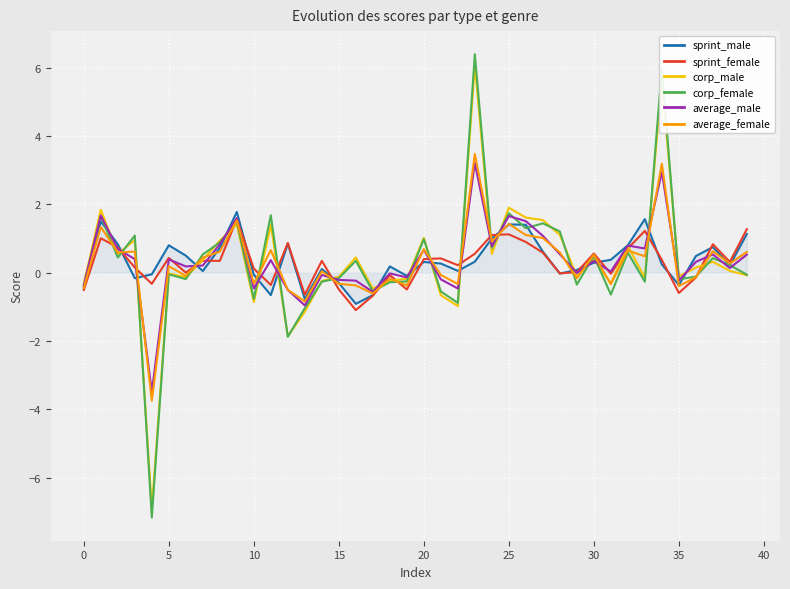

What is the highest value of the average_male series?

3.2